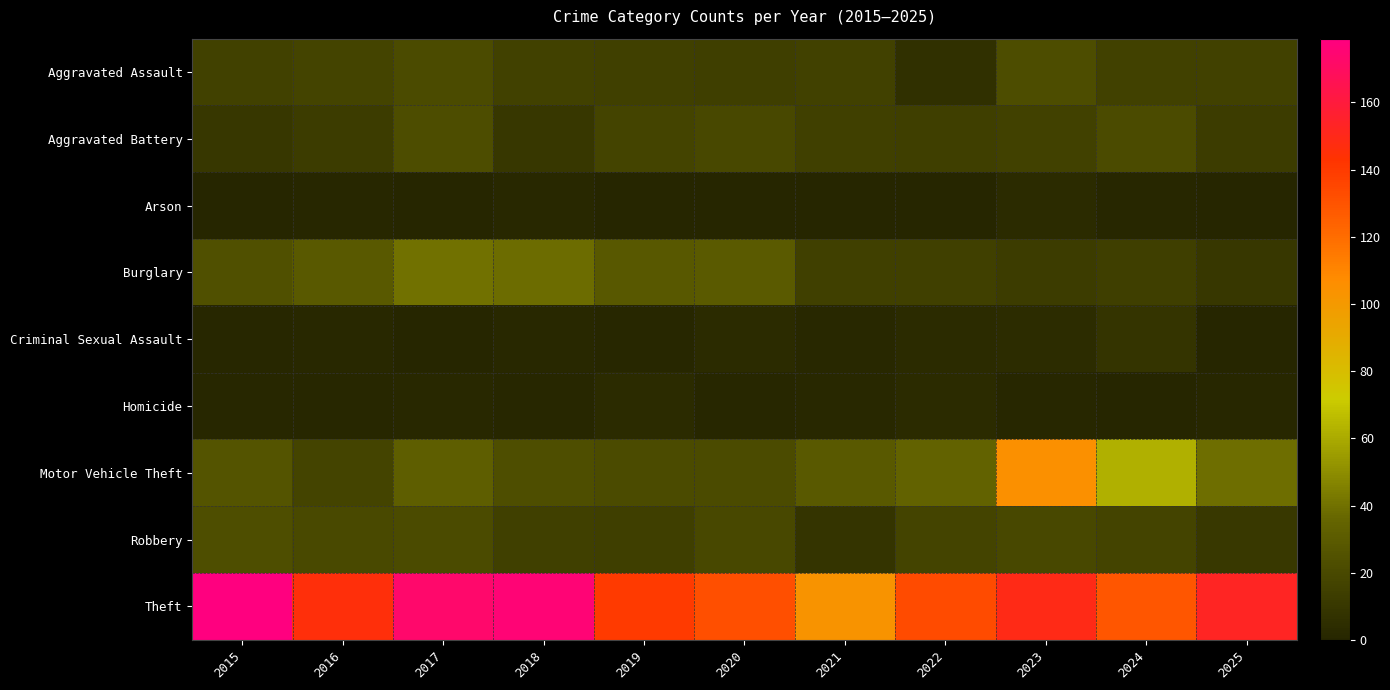

What is the total value across all series at 2016?

246